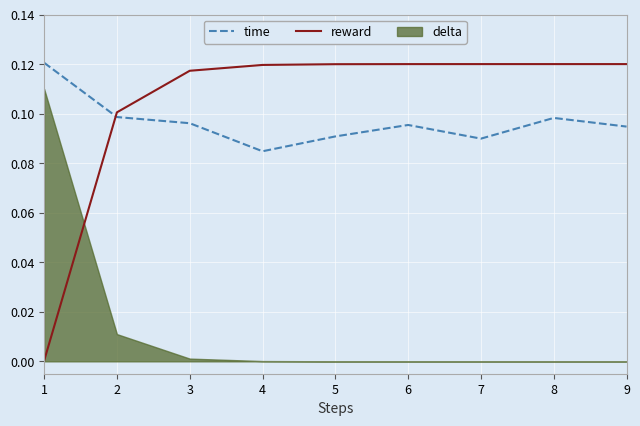

Is the value of time at 2 greater than the value of reward at 8?

No